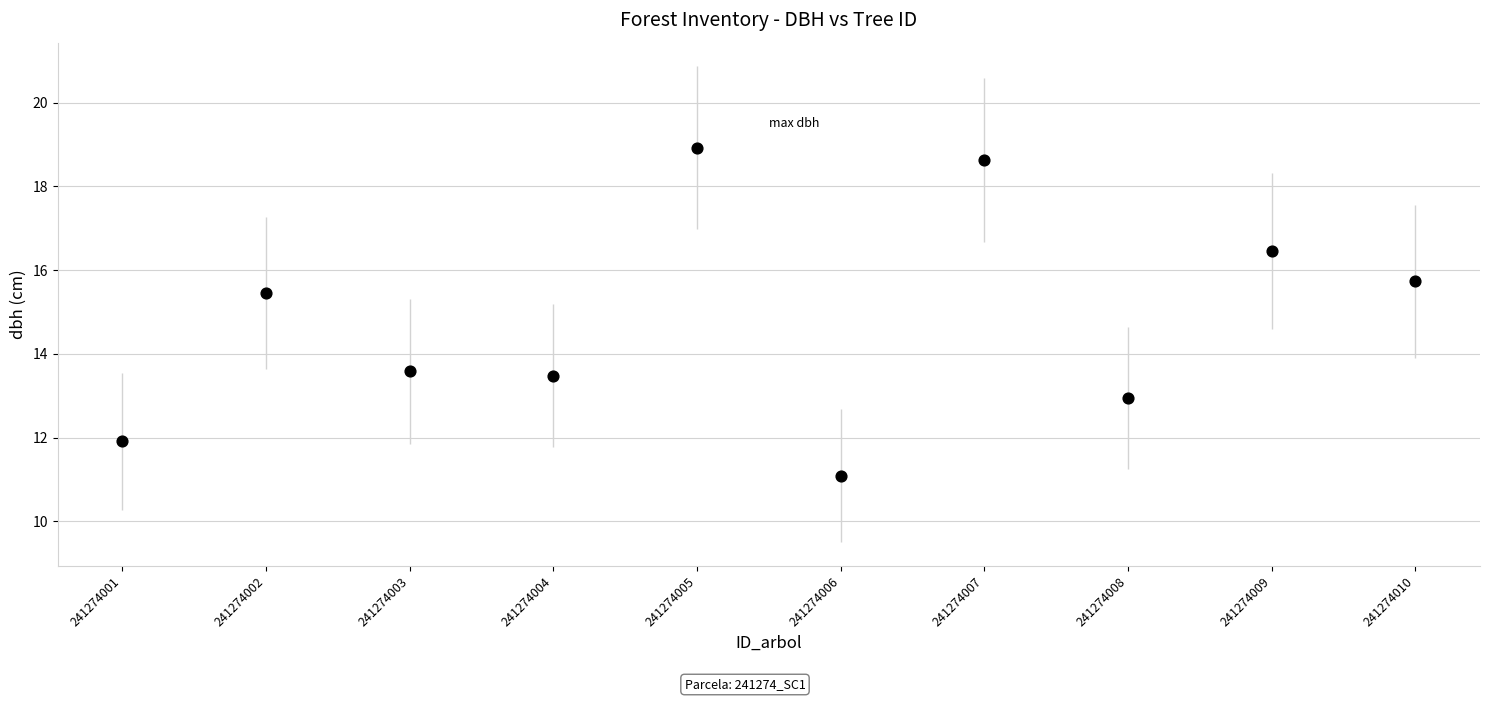

What is the range of Y values (max minus min)?

7.8